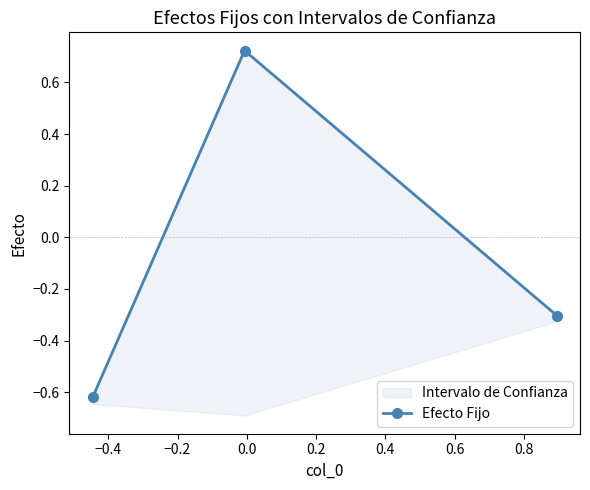

What is the sum of all values?

-0.2